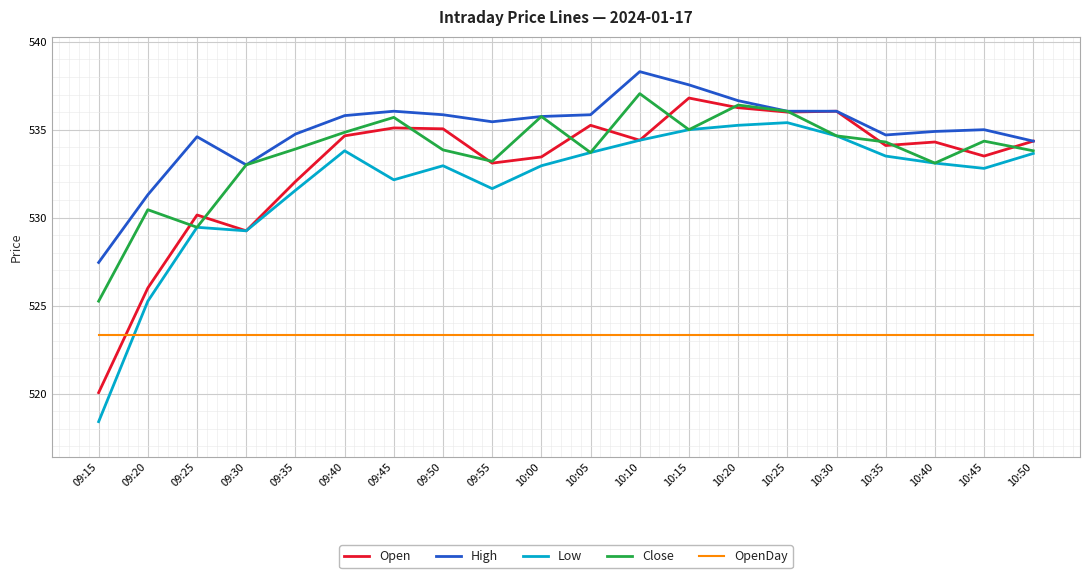

What position from the left is 09:20?

2